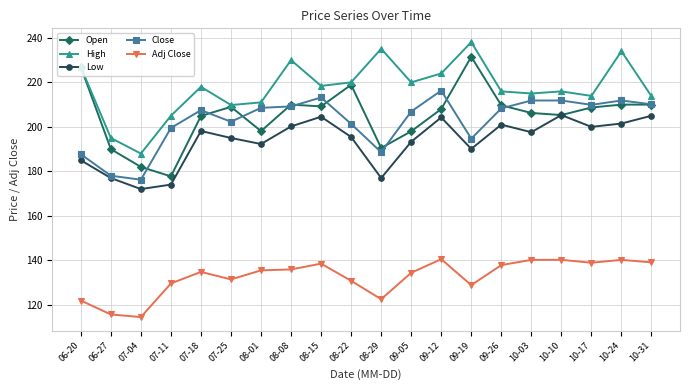

The value of Open at 09-05 is 198.0. True or false?

True